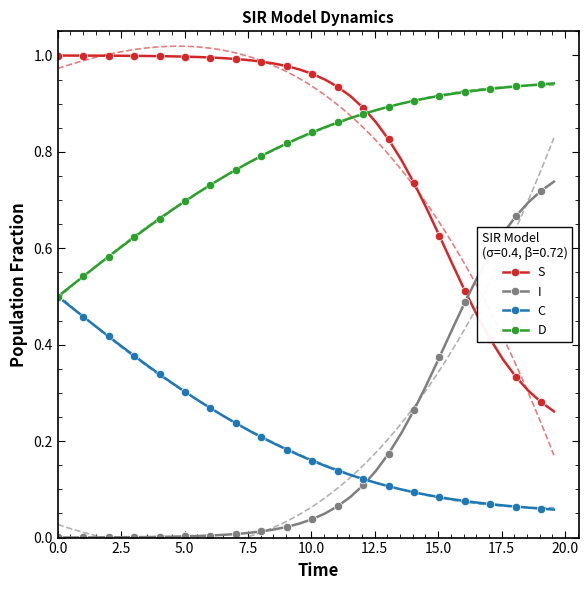

Reading right to left, list all the values displayed in this chart.

S: 0.3	0.3	0.3	0.3	0.4	0.4	0.5	0.5	0.6	0.6	0.7	0.7	0.8	0.8	0.9	0.9	0.9	0.9	1.0	1.0	1.0	1.0	1.0	1.0	1.0	1.0	1.0	1.0	1.0	1.0	1.0	1.0	1.0	1.0	1.0	1.0	1.0	1.0	1.0	1.0
I: 0.7	0.7	0.7	0.7	0.6	0.6	0.5	0.5	0.4	0.4	0.3	0.3	0.2	0.2	0.1	0.1	0.1	0.1	0.0	0.0	0.0	0.0	0.0	0.0	0.0	0.0	0.0	0.0	0.0	0.0	0.0	0.0	0.0	0.0	0.0	0.0	0.0	0.0	0.0	0.0
C: 0.1	0.1	0.1	0.1	0.1	0.1	0.1	0.1	0.1	0.1	0.1	0.1	0.1	0.1	0.1	0.1	0.1	0.1	0.1	0.2	0.2	0.2	0.2	0.2	0.2	0.2	0.3	0.3	0.3	0.3	0.3	0.3	0.4	0.4	0.4	0.4	0.4	0.5	0.5	0.5
D: 0.9	0.9	0.9	0.9	0.9	0.9	0.9	0.9	0.9	0.9	0.9	0.9	0.9	0.9	0.9	0.9	0.9	0.9	0.9	0.8	0.8	0.8	0.8	0.8	0.8	0.8	0.7	0.7	0.7	0.7	0.7	0.7	0.6	0.6	0.6	0.6	0.6	0.5	0.5	0.5